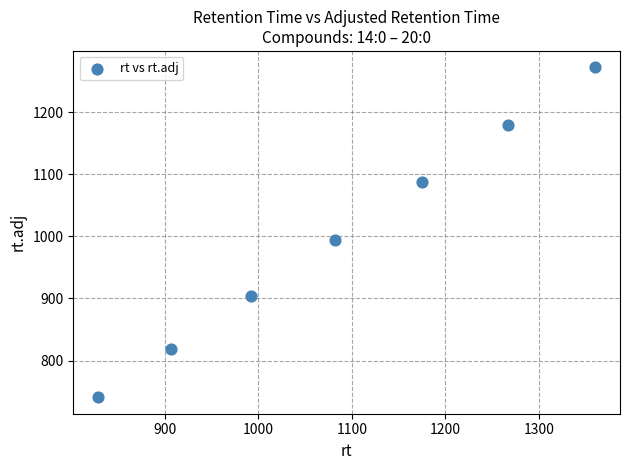

What Y value in the scatter plot is closest to 1006?

994